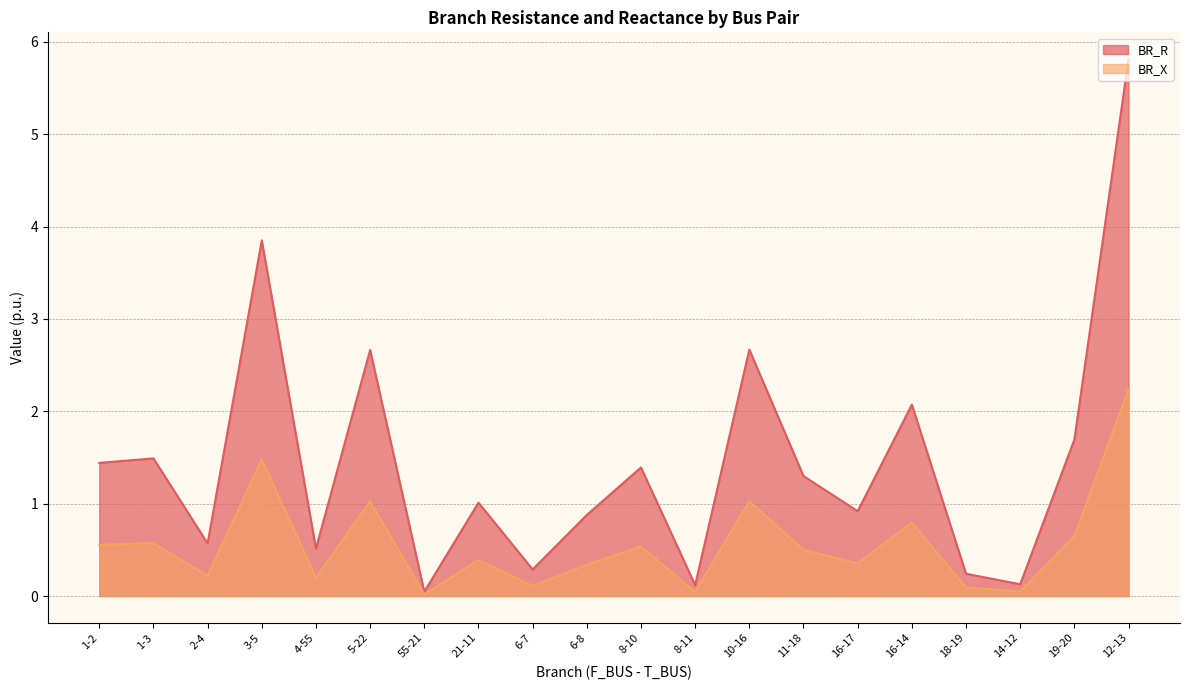

How many interior local peaks does the BR_R series have?

7